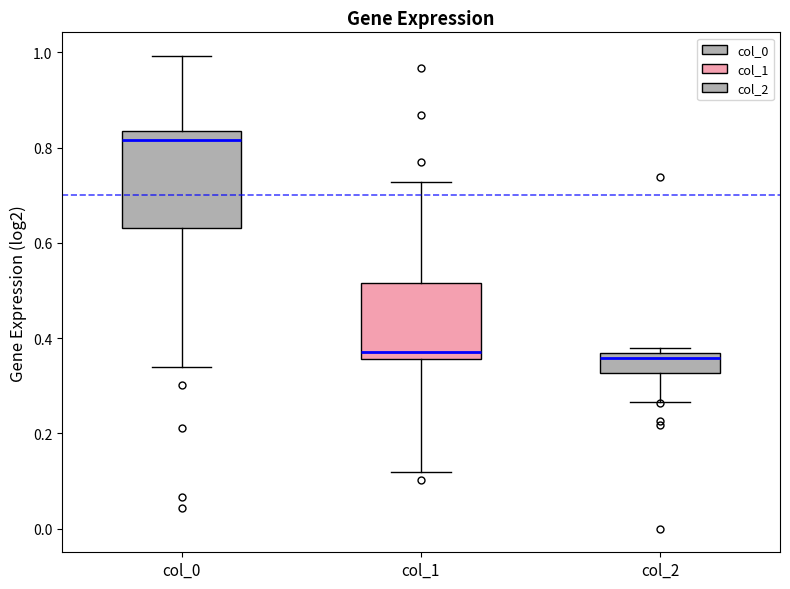

Reading left to right, transcribe this box plot: for each box, give where its median line is, the range the box spans, and where its two whiskers end, as read against the y-axis. The values are not printed on the chart, so give them approximately, as read against the axis.

col_0: median 0.82, box 0.64 to 0.84, whiskers 0.34 to 1.00
col_1: median 0.38, box 0.36 to 0.52, whiskers 0.12 to 0.72
col_2: median 0.36 (just below the box's upper edge), box 0.32 to 0.36, whiskers 0.26 to 0.38